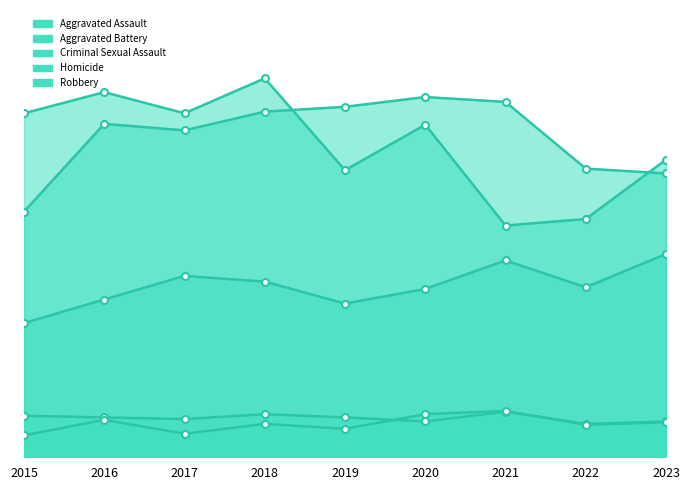

True or false: Robbery and Criminal Sexual Assault cross at least once.

False